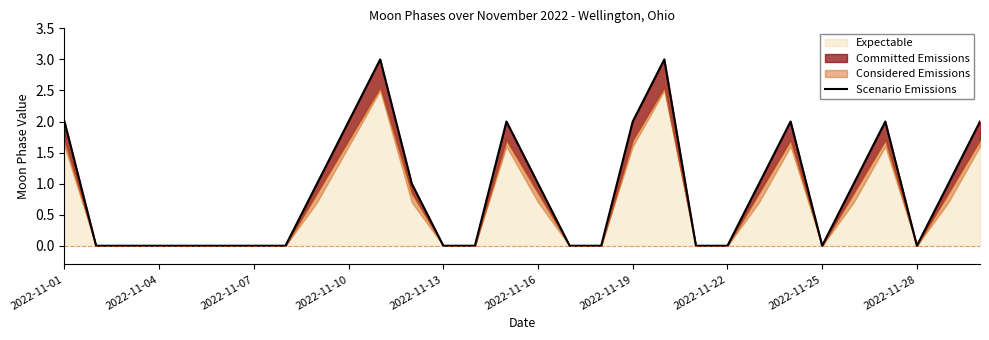

How many points are lower than both their immediate neighbors (excluding endpoints)?

2